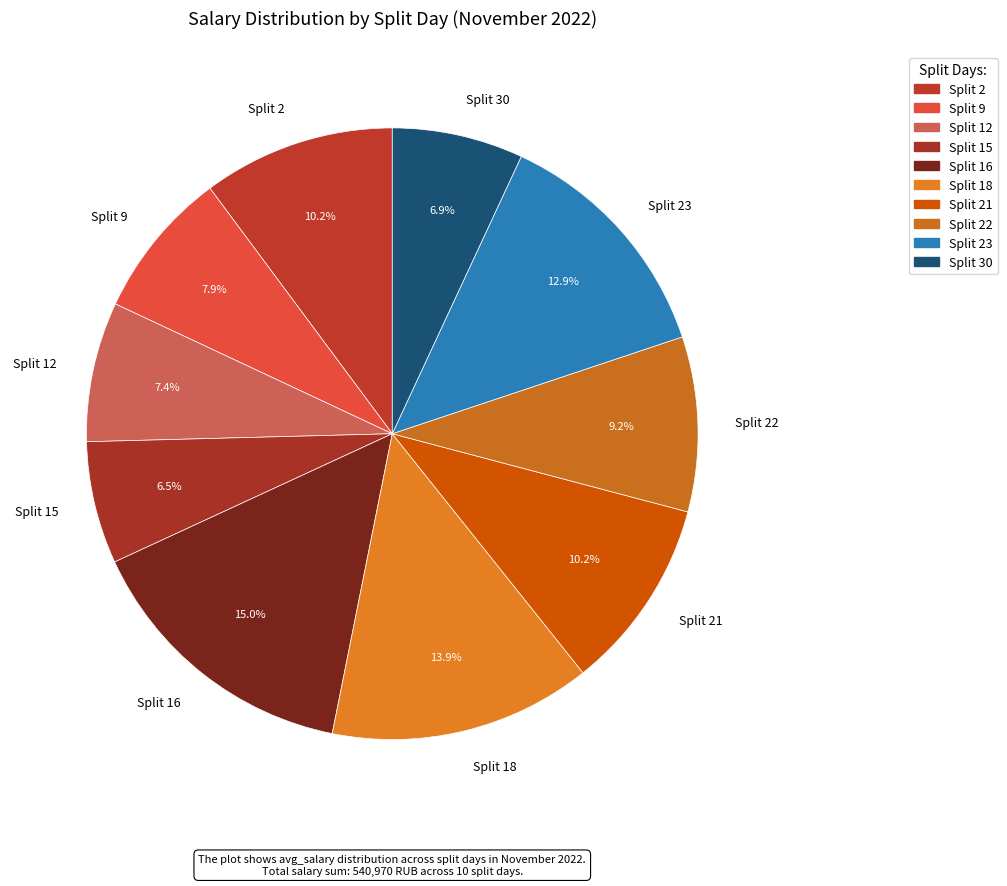

Is there a majority slice in this chart?

No